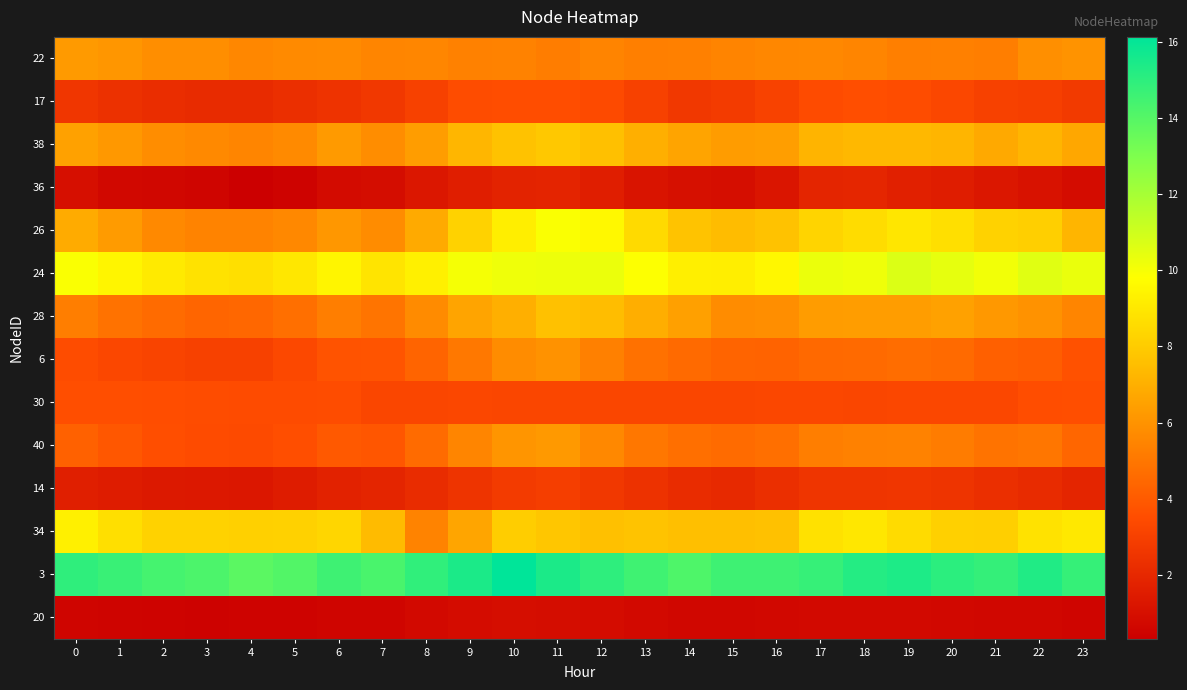

Reading left to right, extract all data points from this chart.

22: 0=6.3	1=6.1	2=5.8	3=5.8	4=5.6	5=5.7	6=5.7	7=5.5	8=5.6	9=5.4	10=5.4	11=5.2	12=5.5	13=5.3	14=5.3	15=5.5	16=5.6	17=5.6	18=5.5	19=5.3	20=5.3	21=5.3	22=5.9	23=6.0
17: 0=2.6	1=2.4	2=2.2	3=2.1	4=2.1	5=2.3	6=2.5	7=2.7	8=3.0	9=3.5	10=3.5	11=3.5	12=3.4	13=3.1	14=2.7	15=2.8	16=3.1	17=3.5	18=3.6	19=3.5	20=3.3	21=3.1	22=3.0	23=2.7
38: 0=6.5	1=6.2	2=5.8	3=5.6	4=5.5	5=5.7	6=6.2	7=5.8	8=6.4	9=7.3	10=7.7	11=7.9	12=7.6	13=7.0	14=6.6	15=6.3	16=6.4	17=7.2	18=7.3	19=7.3	20=7.2	21=6.8	22=7.2	23=6.7
36: 0=1.0	1=0.7	2=0.7	3=0.6	4=0.3	5=0.5	6=0.8	7=0.9	8=1.3	9=1.6	10=1.8	11=1.9	12=1.6	13=1.2	14=1.0	15=0.9	16=1.2	17=1.9	18=1.9	19=1.7	20=1.6	21=1.3	22=1.1	23=0.9
26: 0=6.9	1=6.3	2=5.7	3=5.4	4=5.4	5=5.6	6=6.1	7=5.8	8=6.8	9=8.2	10=9.2	11=9.9	12=9.6	13=8.5	14=7.7	15=7.4	16=7.7	17=8.3	18=8.6	19=8.9	20=8.7	21=8.3	22=8.1	23=7.2
24: 0=9.9	1=9.5	2=9.1	3=8.8	4=8.7	5=9.0	6=9.5	7=8.9	8=9.3	9=10.0	10=10.2	11=10.2	12=10.3	13=9.9	14=9.3	15=9.2	16=9.5	17=10.3	18=10.2	19=10.7	20=10.4	21=10.1	22=10.5	23=10.3
28: 0=5.2	1=4.9	2=4.6	3=4.4	4=4.4	5=4.7	6=5.3	7=4.9	8=5.7	9=6.6	10=7.0	11=7.6	12=7.5	13=6.9	14=6.5	15=5.8	16=5.8	17=6.3	18=6.4	19=6.3	20=6.5	21=6.2	22=6.0	23=5.5
6: 0=3.5	1=3.3	2=3.1	3=3.1	4=3.1	5=3.3	6=3.7	7=3.8	8=4.3	9=5.1	10=5.7	11=6.0	12=5.3	13=4.8	14=4.5	15=4.4	16=4.3	17=4.5	18=4.6	19=4.7	20=4.5	21=4.2	22=4.1	23=3.7
30: 0=3.6	1=3.6	2=3.5	3=3.5	4=3.5	5=3.5	6=3.5	7=3.2	8=3.2	9=3.3	10=3.2	11=3.2	12=3.2	13=3.3	14=3.3	15=3.3	16=3.3	17=3.3	18=3.3	19=3.3	20=3.3	21=3.3	22=3.5	23=3.6
40: 0=4.2	1=3.9	2=3.6	3=3.5	4=3.4	5=3.6	6=3.9	7=3.9	8=4.6	9=5.5	10=6.1	11=6.2	12=5.6	13=5.0	14=4.7	15=4.6	16=4.7	17=5.2	18=5.4	19=5.4	20=5.2	21=4.9	22=5.0	23=4.4
14: 0=1.6	1=1.5	2=1.4	3=1.4	4=1.3	5=1.5	6=1.8	7=1.9	8=2.2	9=2.5	10=2.8	11=2.9	12=2.7	13=2.4	14=2.2	15=2.1	16=2.3	17=2.6	18=2.6	19=2.6	20=2.5	21=2.3	22=2.1	23=1.9
34: 0=9.3	1=8.7	2=8.2	3=8.2	4=8.2	5=8.2	6=8.4	7=7.4	8=5.4	9=6.6	10=8.0	11=7.8	12=7.6	13=7.7	14=7.6	15=7.6	16=7.6	17=8.8	18=9.0	19=8.5	20=8.2	21=8.1	22=8.8	23=9.0
3: 0=14.9	1=14.7	2=14.4	3=14.2	4=13.8	5=14.1	6=14.6	7=14.3	8=14.9	9=15.4	10=16.1	11=15.4	12=15.0	13=14.5	14=14.2	15=14.6	16=14.6	17=14.8	18=15.2	19=15.4	20=15.0	21=14.8	22=15.3	23=14.8
20: 0=0.6	1=0.5	2=0.5	3=0.5	4=0.5	5=0.5	6=0.6	7=0.6	8=0.7	9=0.9	10=0.9	11=0.9	12=0.9	13=0.8	14=0.7	15=0.7	16=0.7	17=0.7	18=0.8	19=0.8	20=0.7	21=0.7	22=0.7	23=0.6